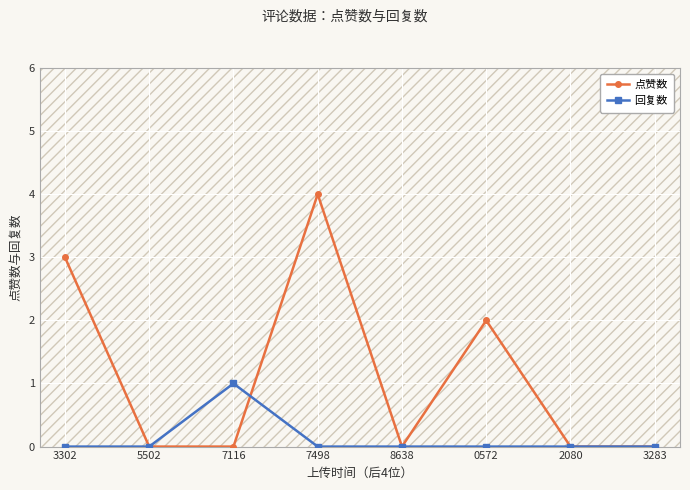

What is the label of the 4th point from the left?

7498